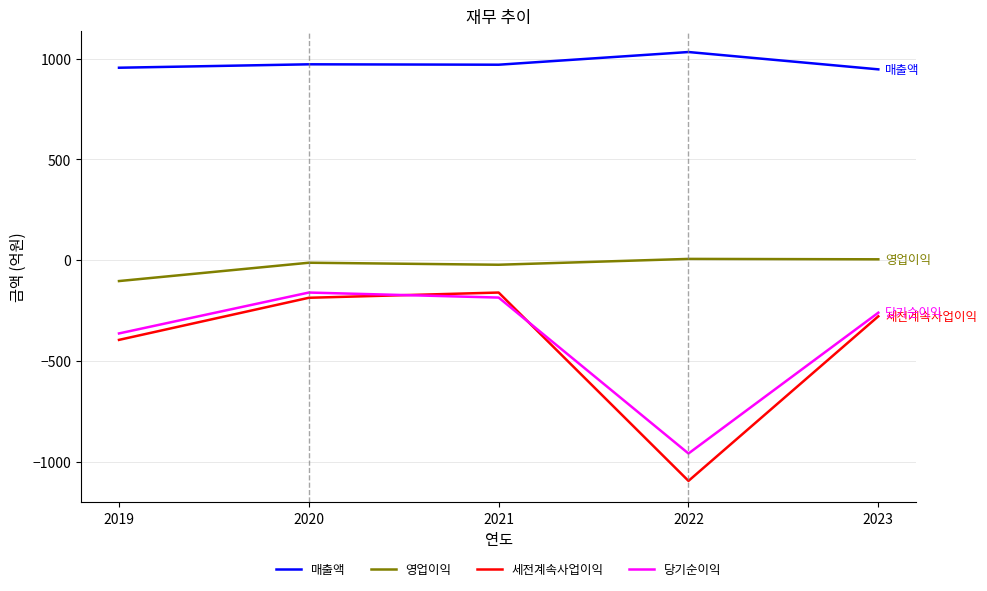

True or false: 당기순이익 and 영업이익 intersect in this chart.

False